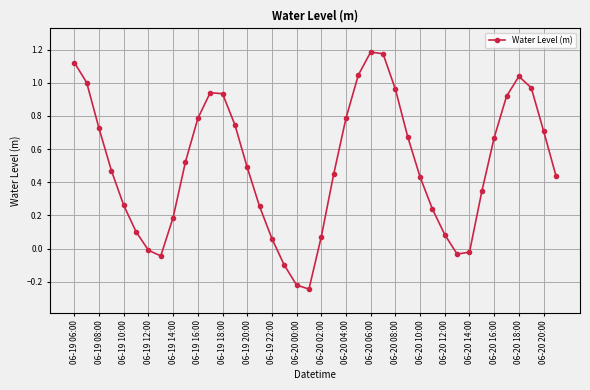

How many points are higher than both their immediate neighbors (excluding endpoints)?

3